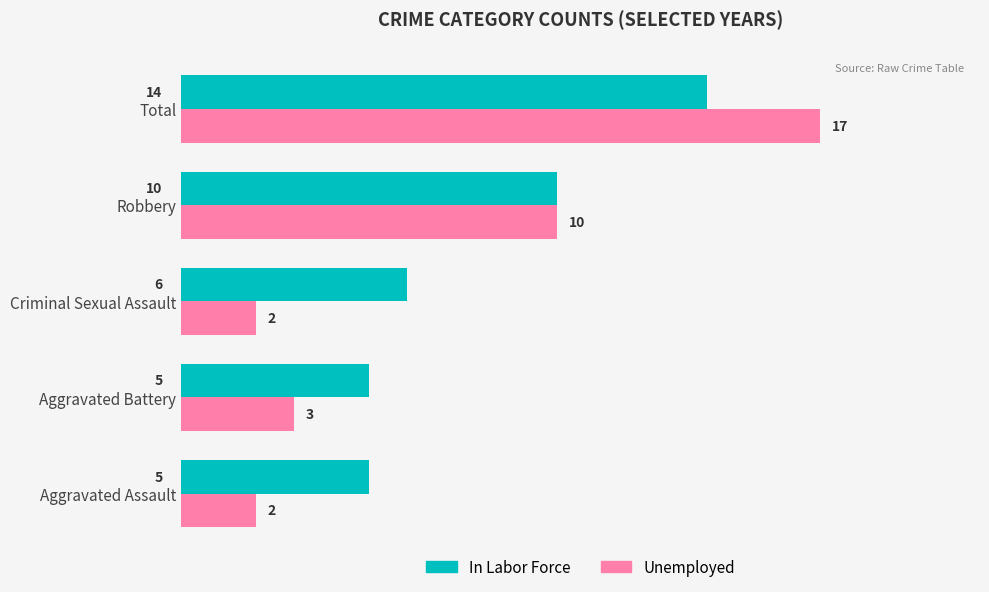

At Aggravated Assault, list the series in order from largest to smallest.

In Labor Force, Unemployed